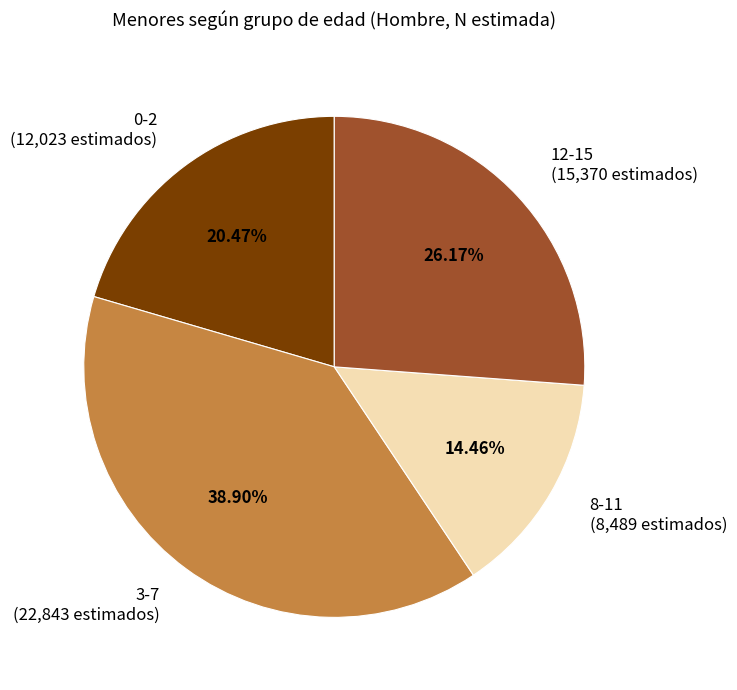

To the nearest percent, what is the difference between the 12-15 and 3-7 slice percentages?

13%